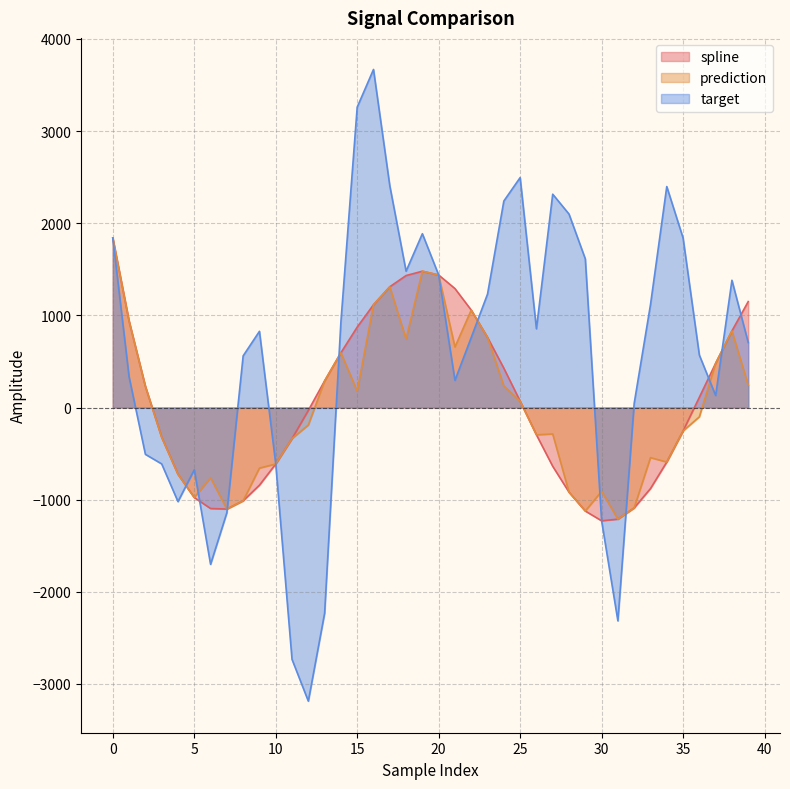

What is the total value across all series at 28?

261.7